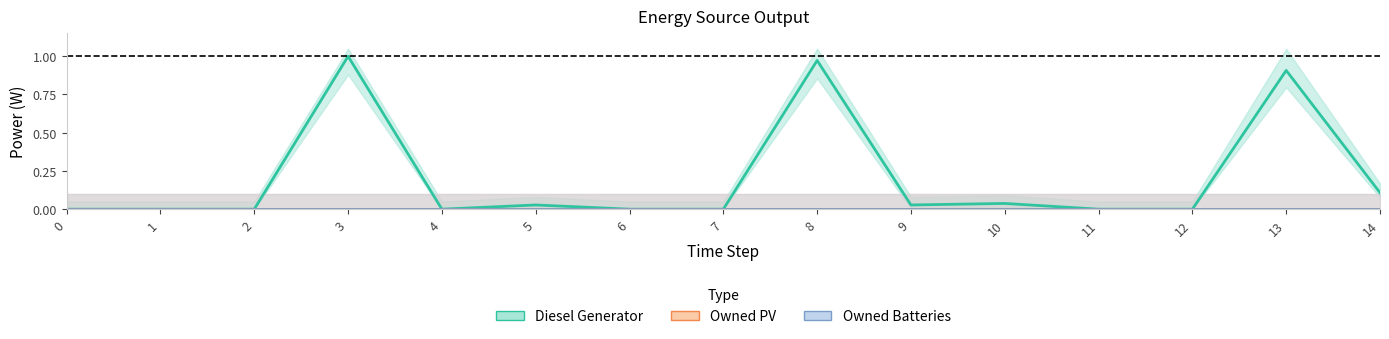

What are all the series names shown in the legend?

Diesel Generator, Owned PV, Owned Batteries